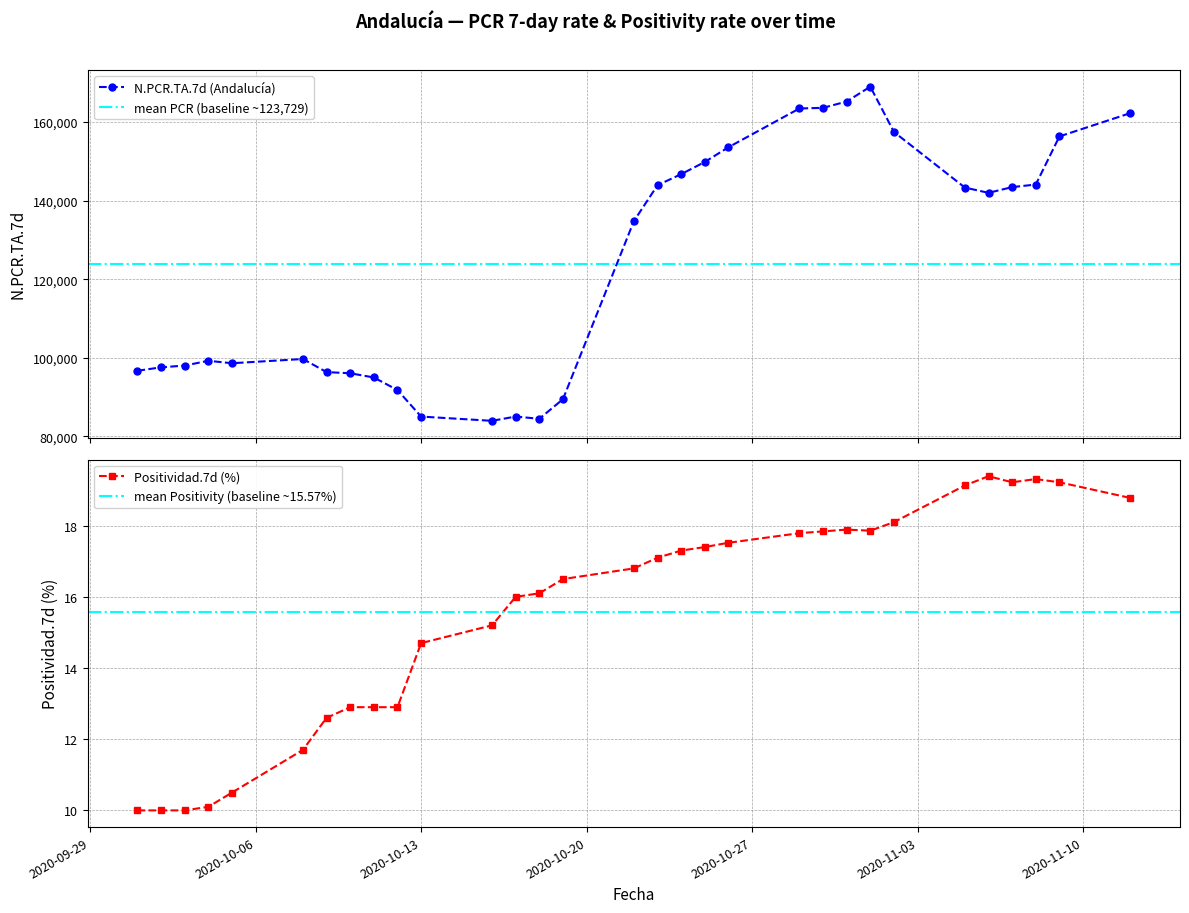

What is the maximum value for N.PCR.TA.7d (Andalucía)?

168974